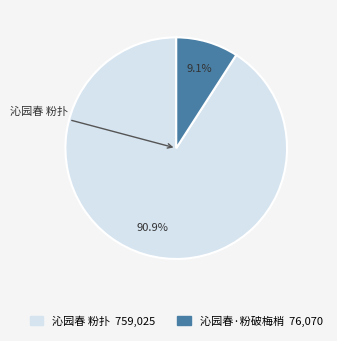

What is the ratio of the value at 沁园春 粉扑 to the value at 沁园春·粉破梅梢?

10.0